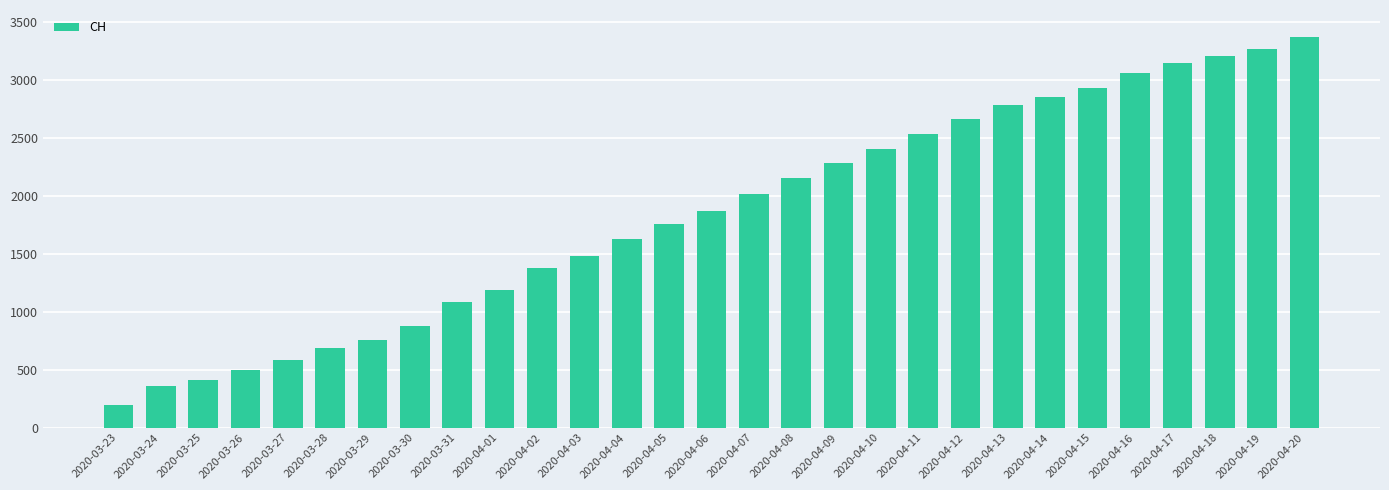

What is the change in value from 2020-04-06 to 2020-04-17?

+1274